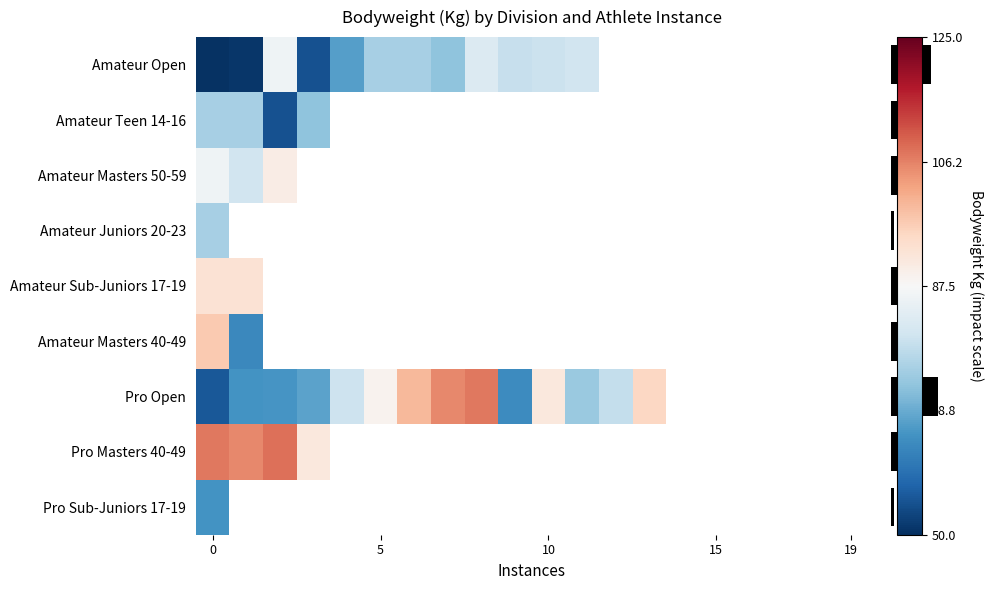

How many series are shown in this chart?

9